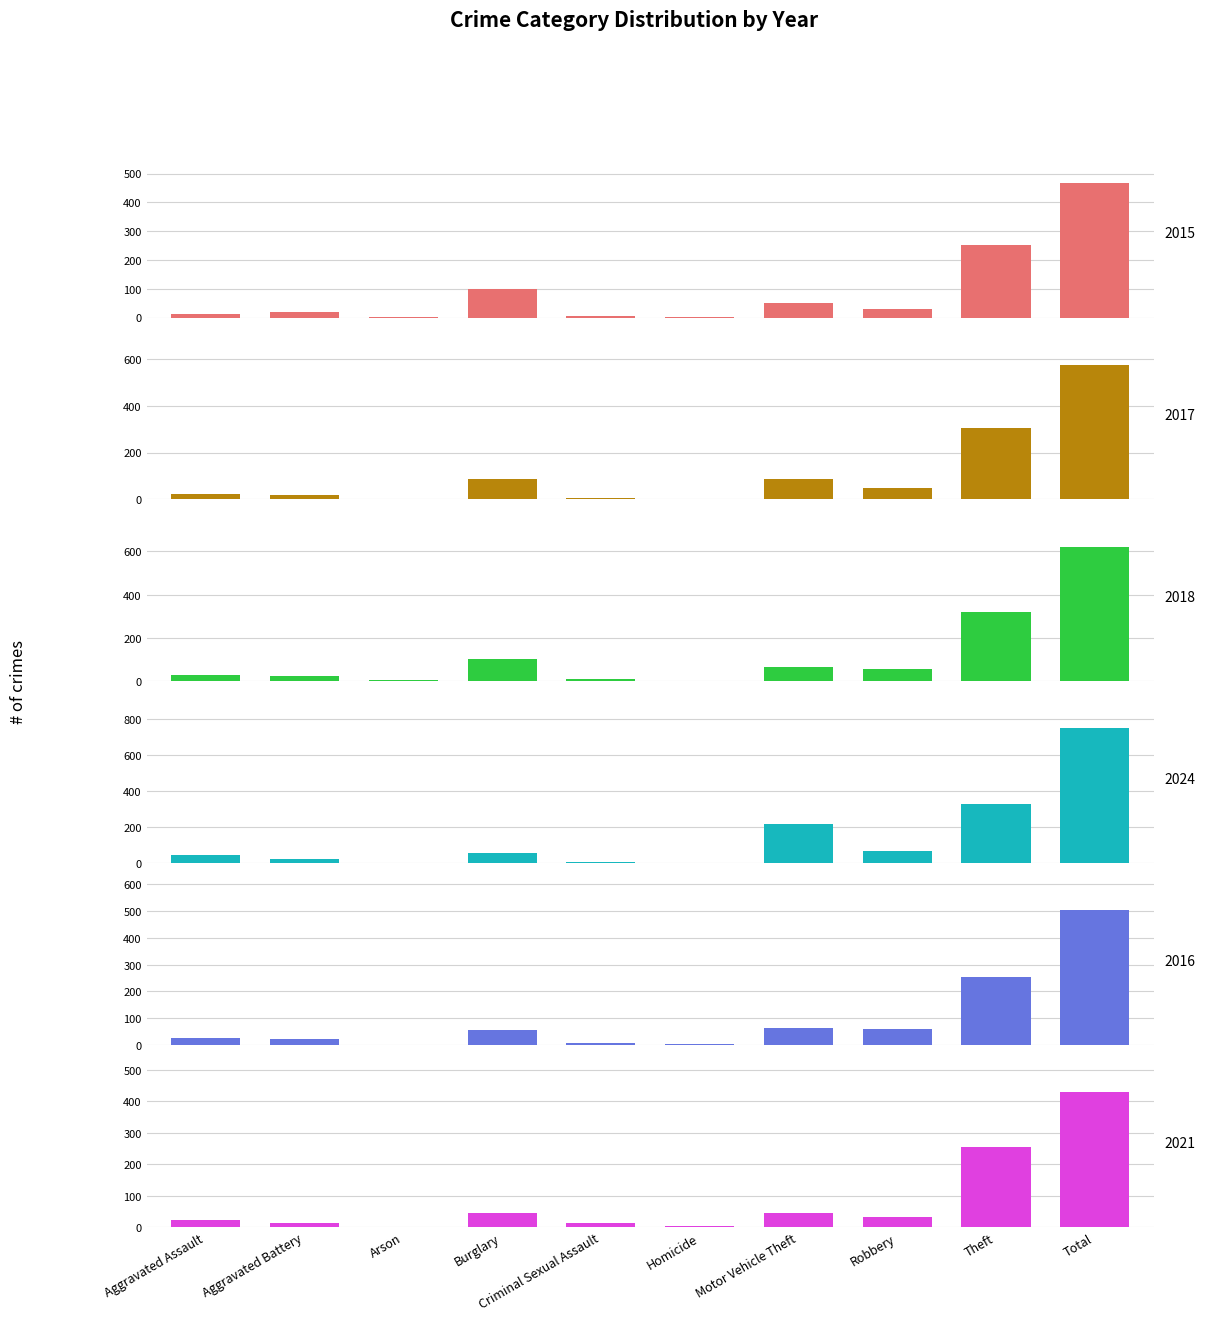

Between Homicide and Robbery, which series saw the biggest shift?

2024